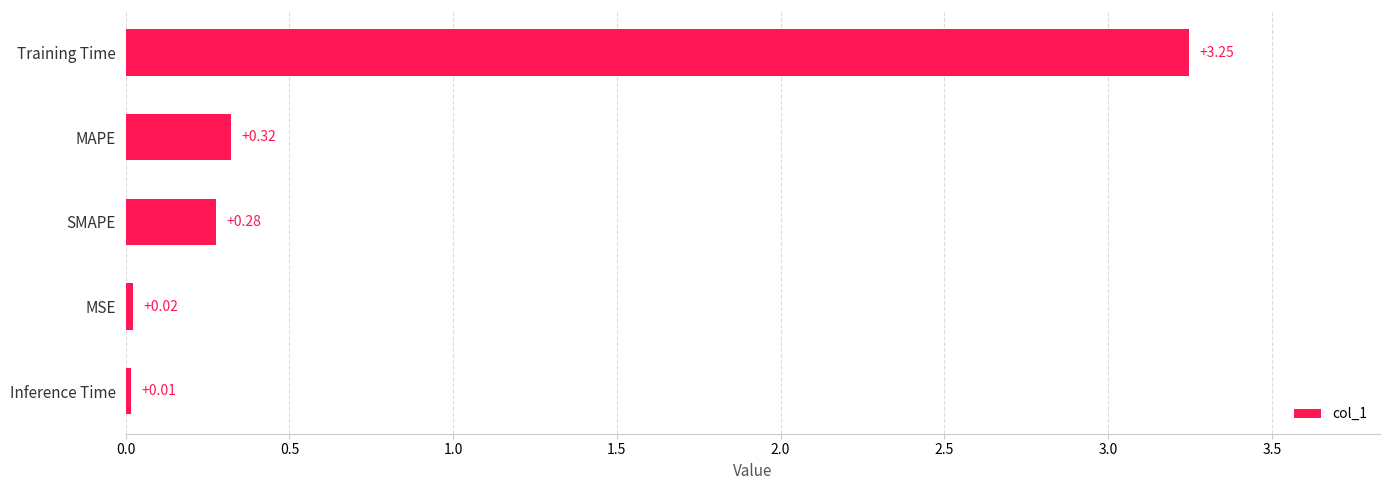

What is the average value?

0.8